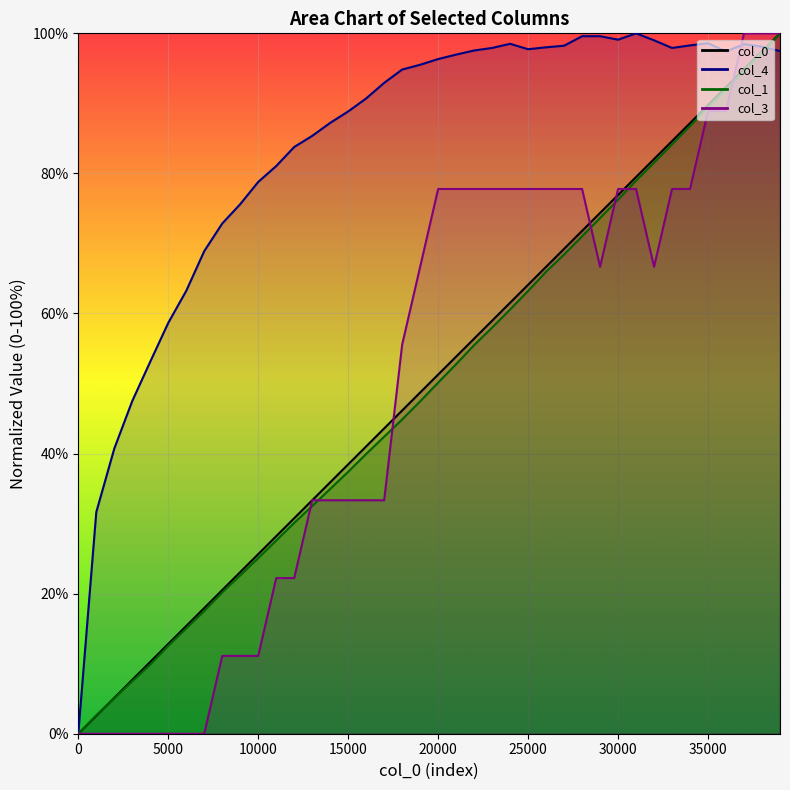

True or false: col_3_line has more than 2 points higher than both neighbors.

False